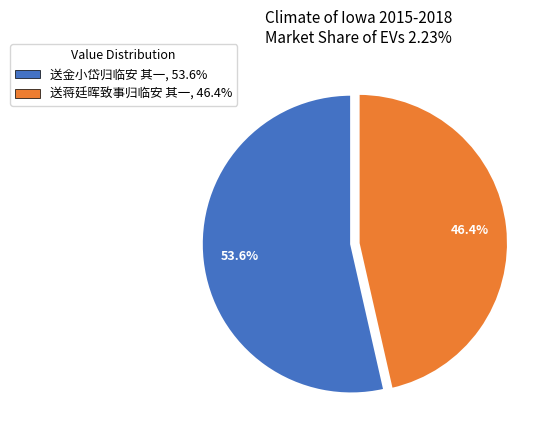

Combined, what portion of the pie is 送金小岱归临安 其一 and 送蒋廷晖致事归临安 其一?

100.0%